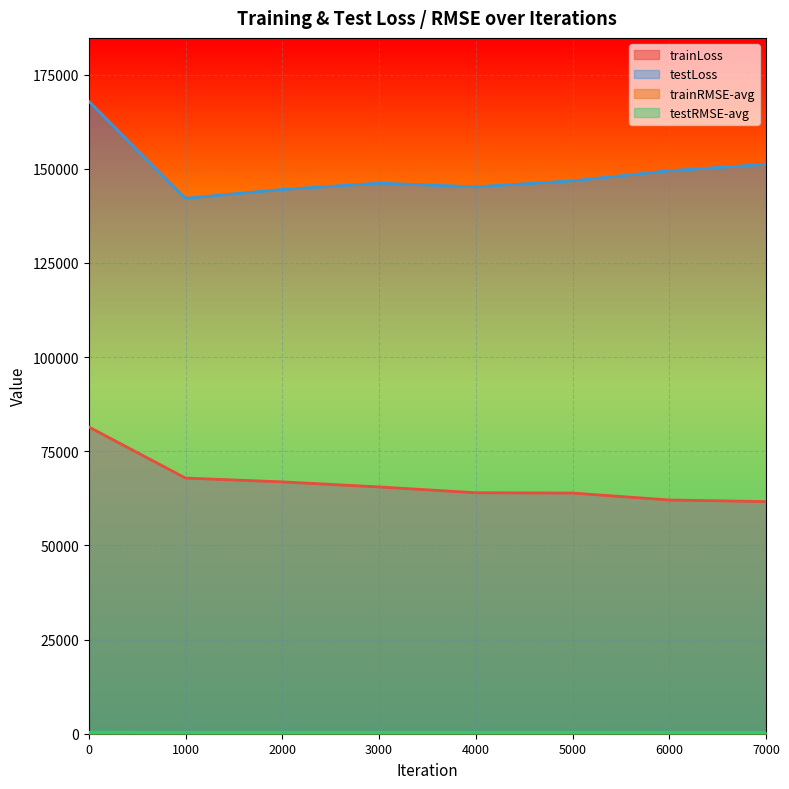

The value of trainRMSE-avg at 5000 is 252.8. True or false?

True